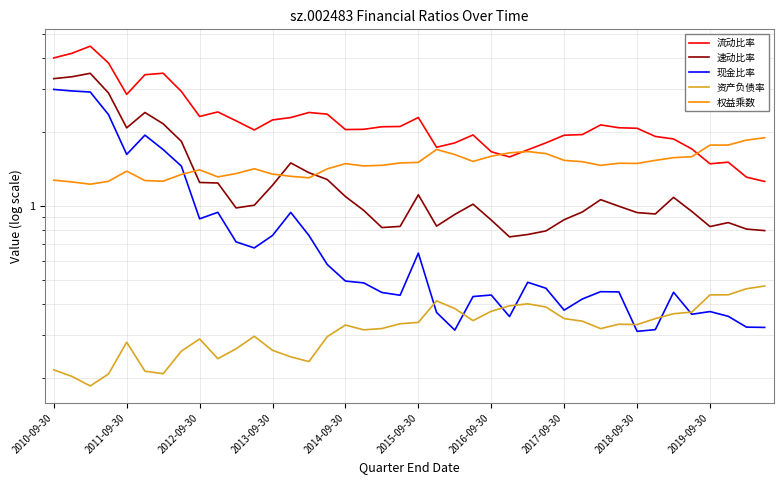

What is the spread (max minus min) of values at 30?

1.8